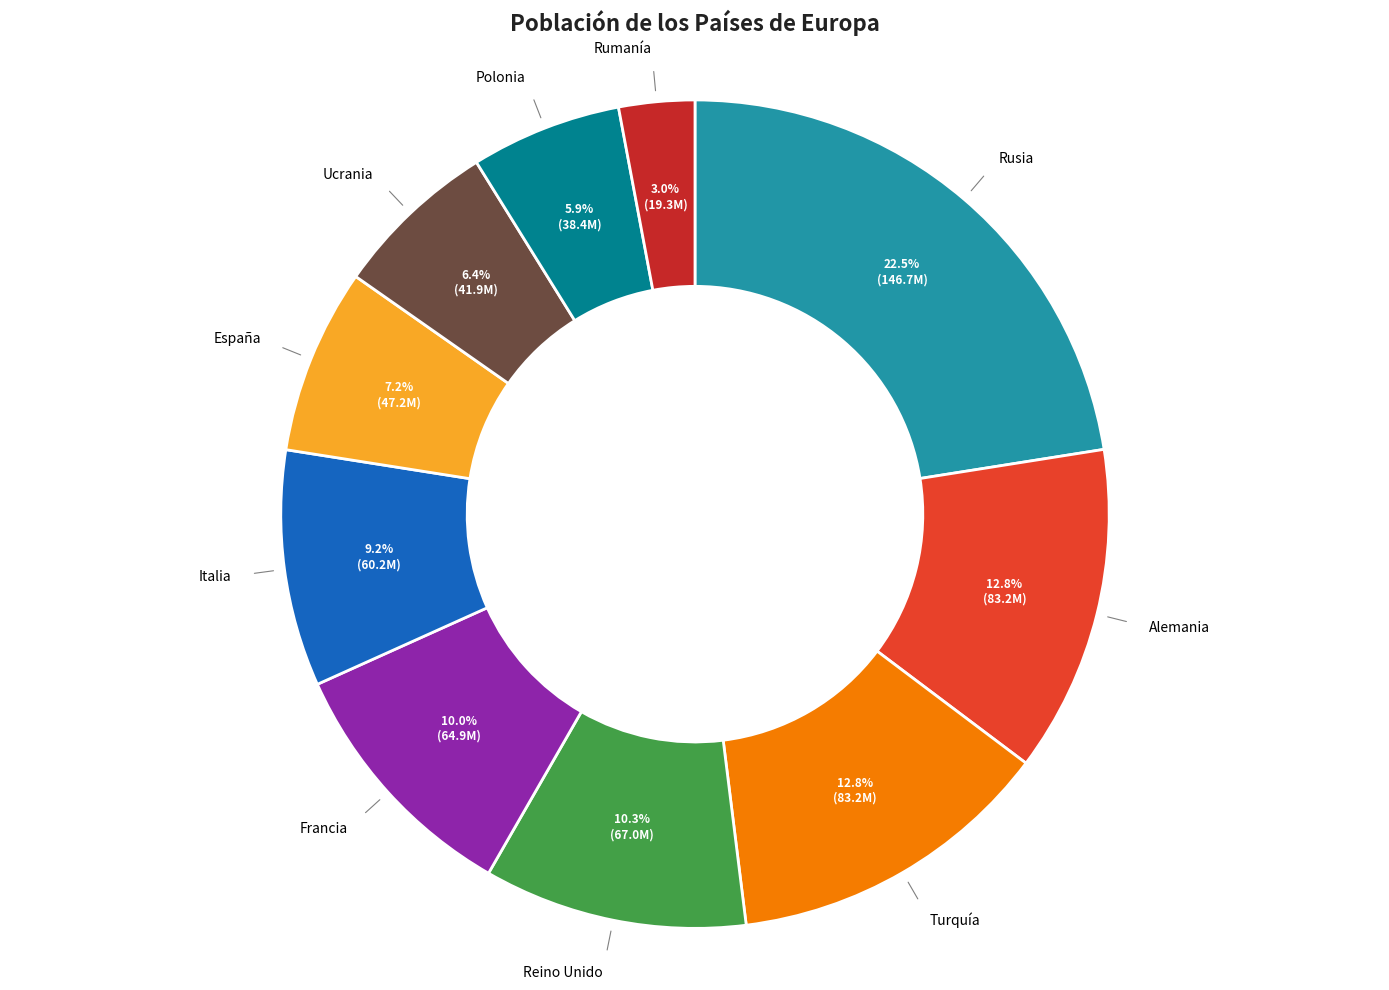

Does any single category account for the majority?

No